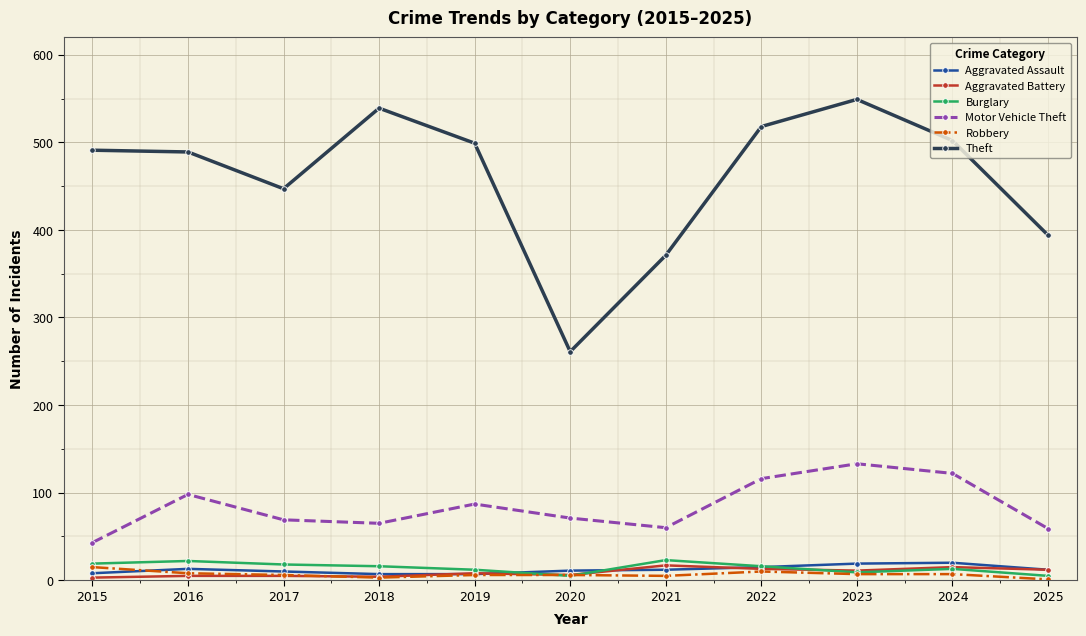

What is the spread (max minus min) of values at 2019?

493